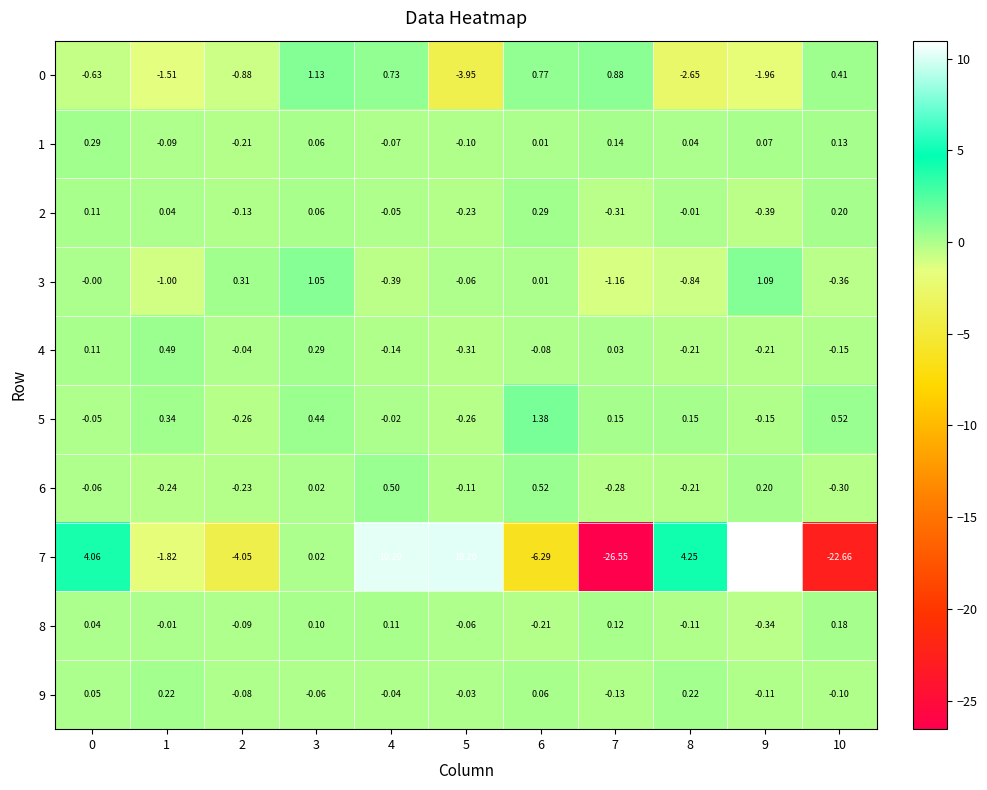

What is the spread (max minus min) of values at 3?

1.2